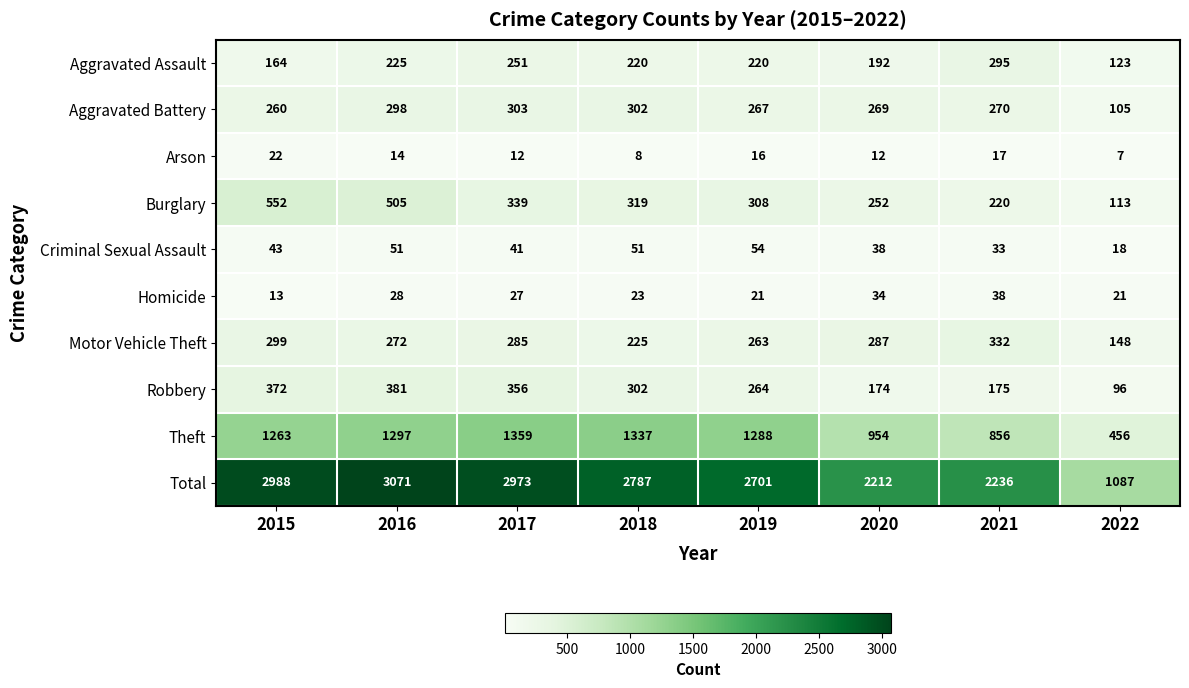

Is it true that Aggravated Battery equals 105 at 2022?

True